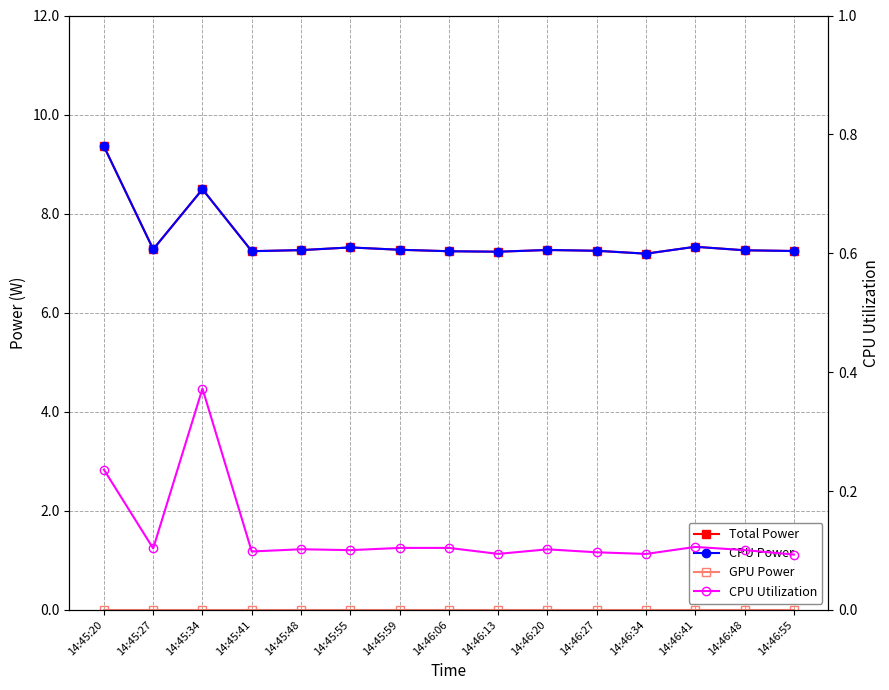

Reading right to left, list all the values displayed in this chart.

Total Power: 7.2	7.3	7.3	7.2	7.3	7.3	7.2	7.2	7.3	7.3	7.3	7.2	8.5	7.3	9.4
CPU Power: 7.2	7.3	7.3	7.2	7.3	7.3	7.2	7.2	7.3	7.3	7.3	7.2	8.5	7.3	9.4
GPU Power: 0.0	0.0	0.0	0.0	0.0	0.0	0.0	0.0	0.0	0.0	0.0	0.0	0.0	0.0	0.0
CPU Utilization: 0.1	0.1	0.1	0.1	0.1	0.1	0.1	0.1	0.1	0.1	0.1	0.1	0.4	0.1	0.2